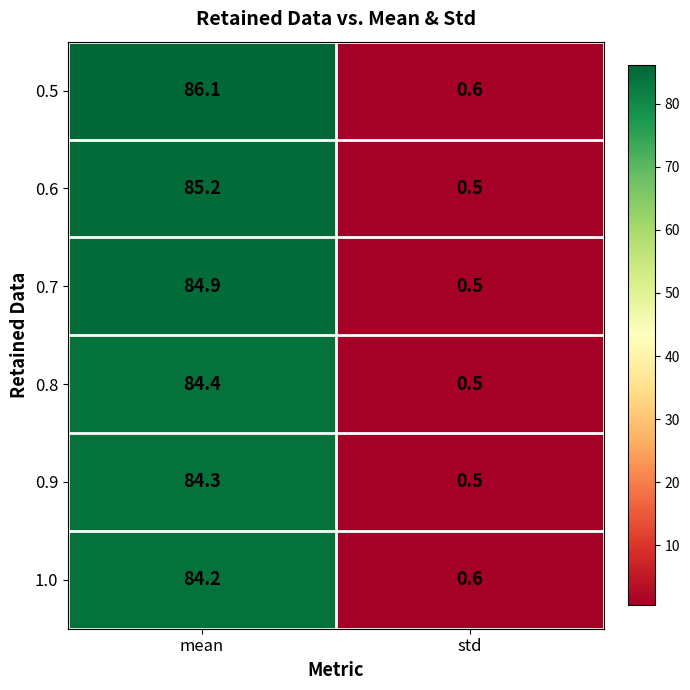

Where is 0.5 nearest to the value 43?

std